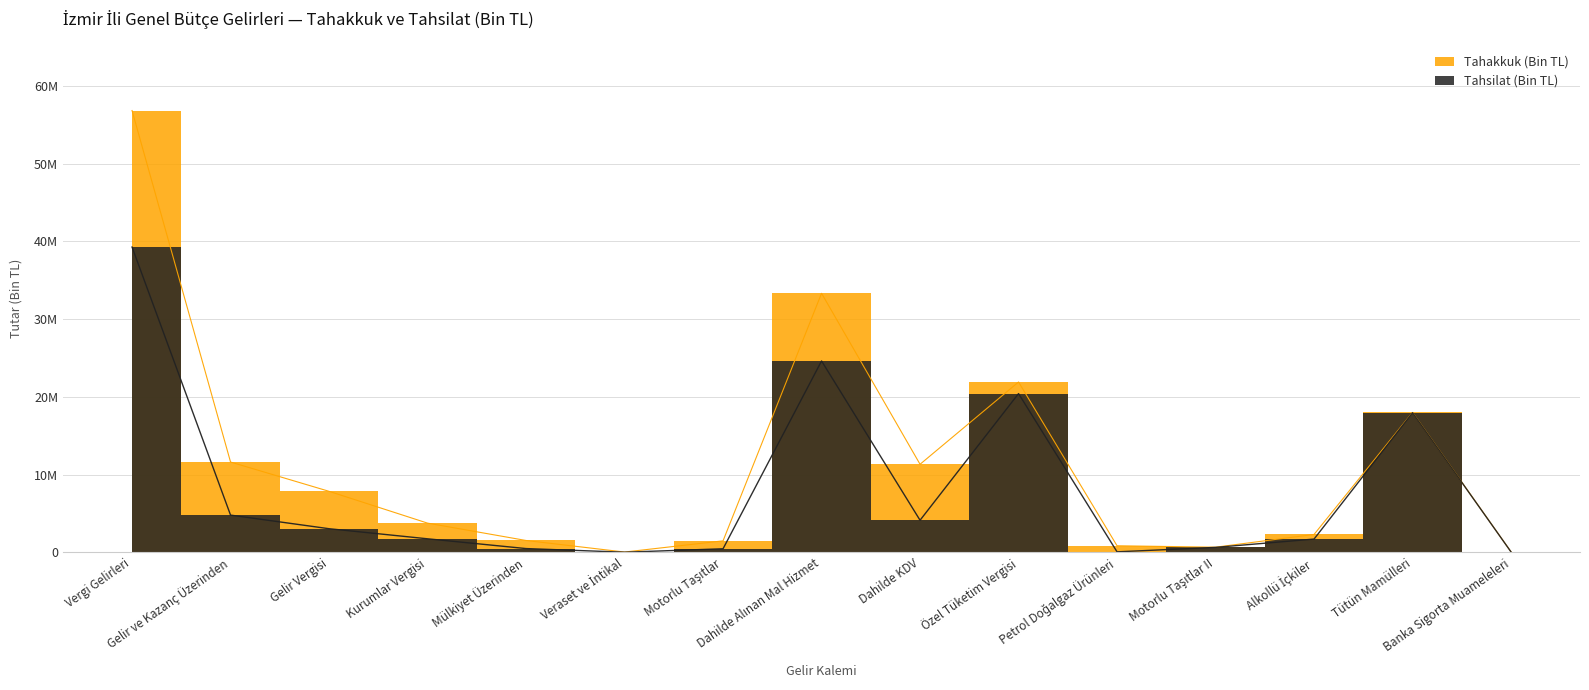

What are all the series names shown in the legend?

Tahakkuk (Bin TL), Tahsilat (Bin TL)